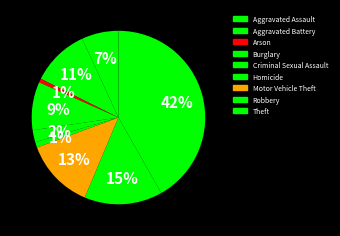

What portion of the pie excludes Motor Vehicle Theft?

87.0%